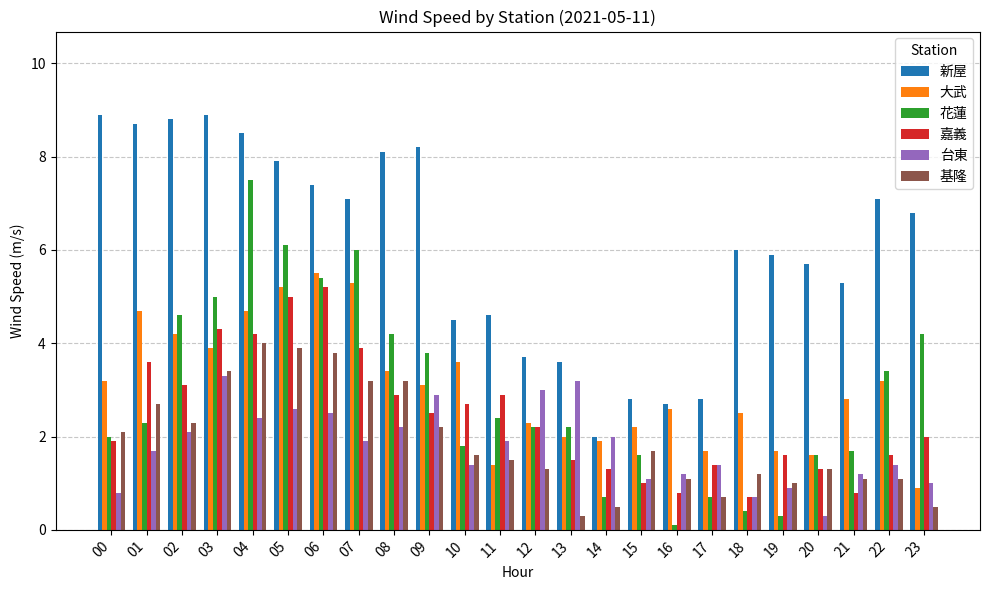

Which series has the largest total across all categories?

新屋